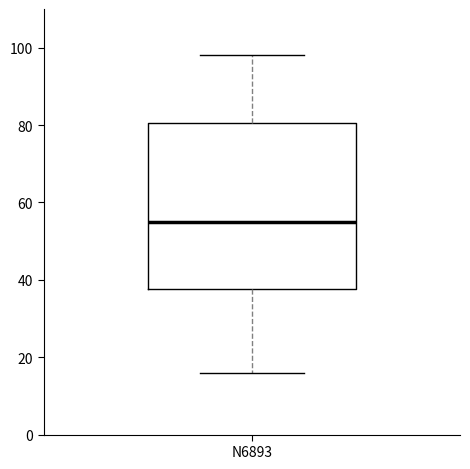

Transcribe this box plot: give where the median line is, the range the box spans, and where the two whiskers end, as read against the y-axis. The values are not printed on the chart, so give them approximately, as read against the axis.

median 56, box 38 to 80, whiskers 16 to 98